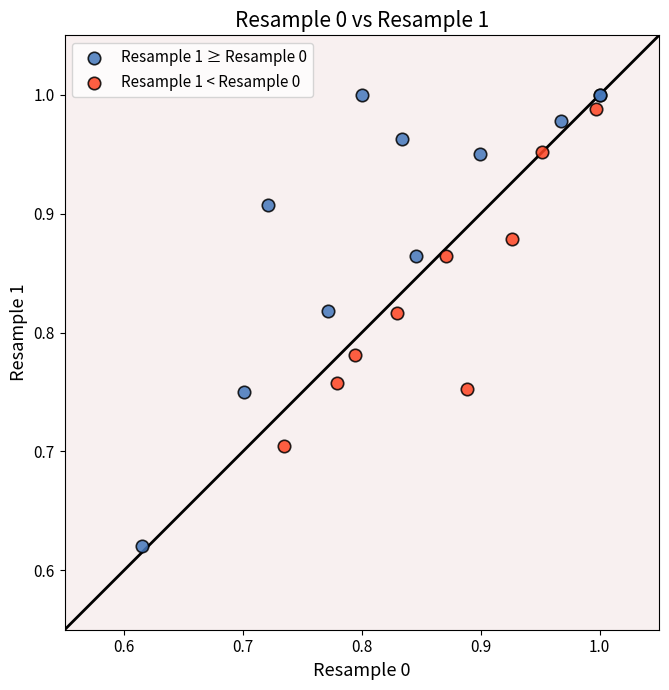

Which series reaches the minimum Y coordinate?

Resample 1 ≥ Resample 0